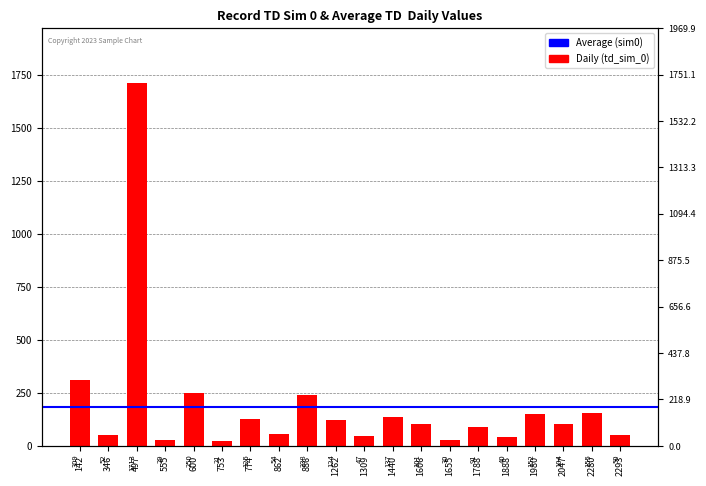

Which label corresponds to the largest value in the chart?

497